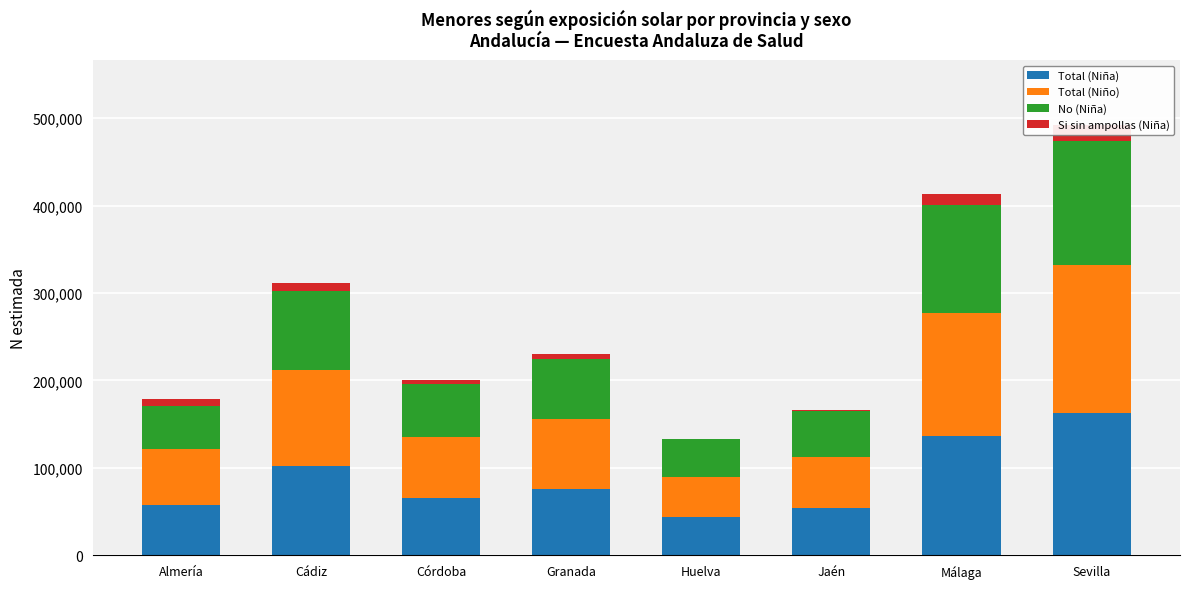

What is the difference between the maximum and minimum values in the Total (Niño) series?

123484